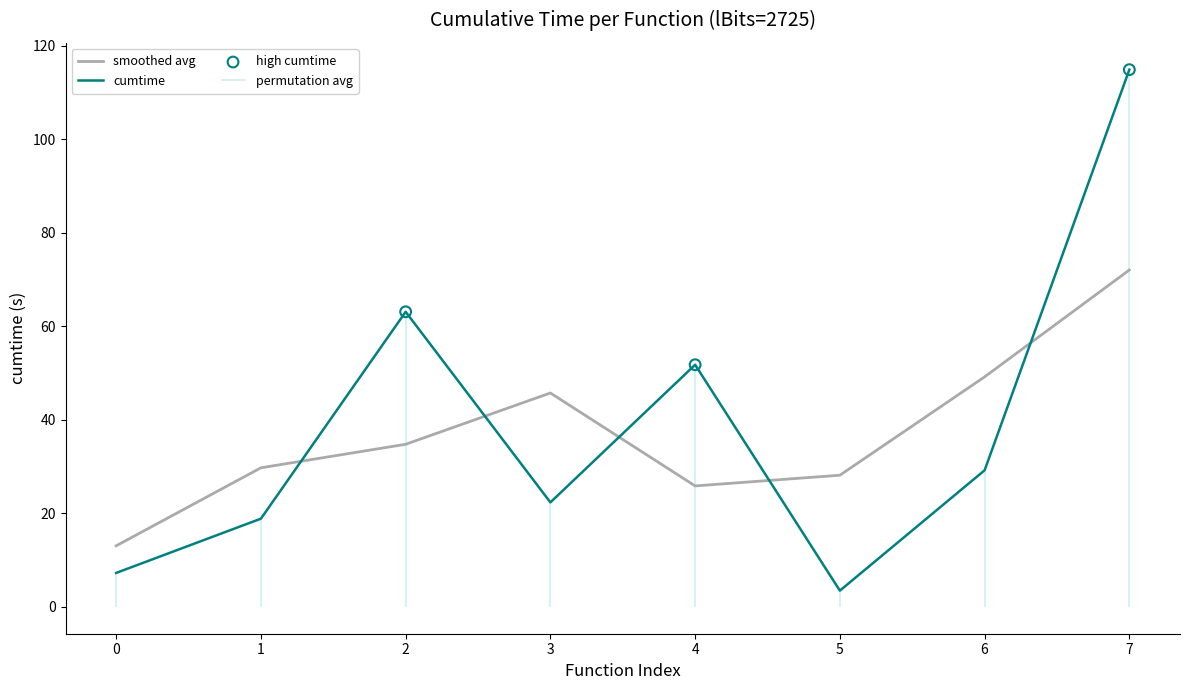

What is the approximate value of smoothed avg at 2?

34.8